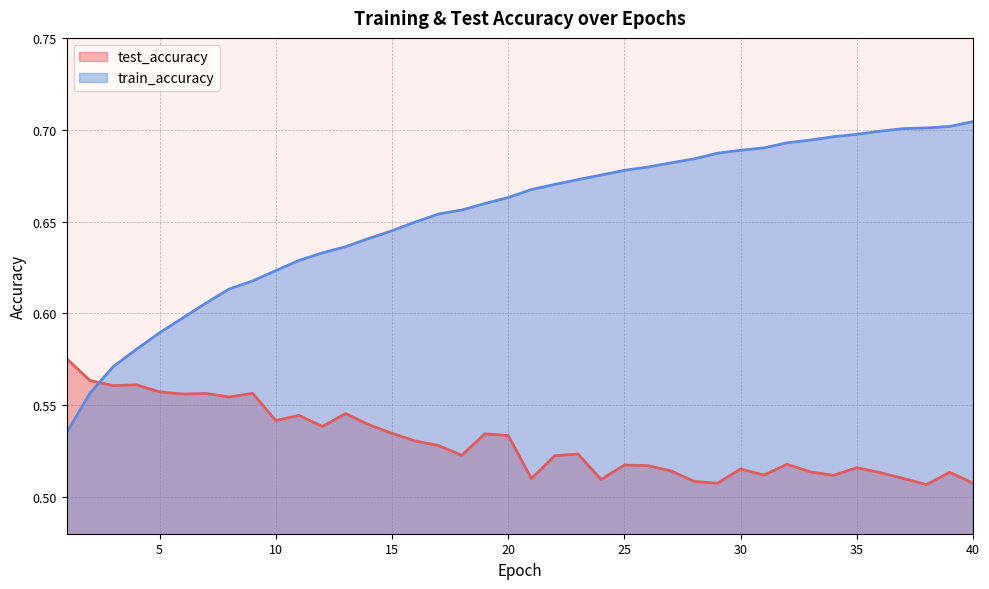

What is the sum of all train_accuracy values?

26.1